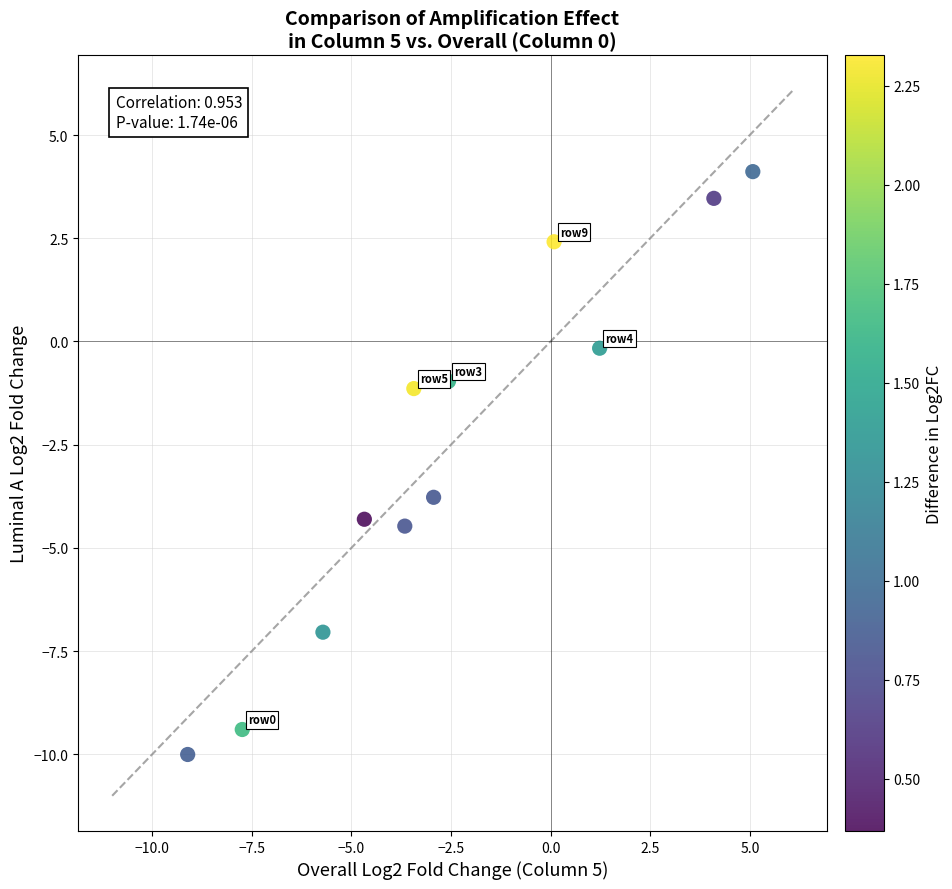

What is the average X value?

-2.4